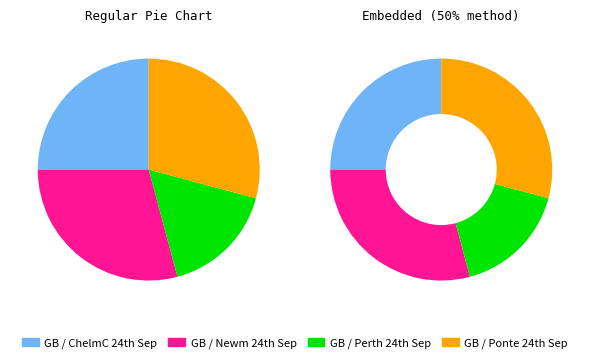

Which slice is the smallest?

GB / Perth 24th Sep